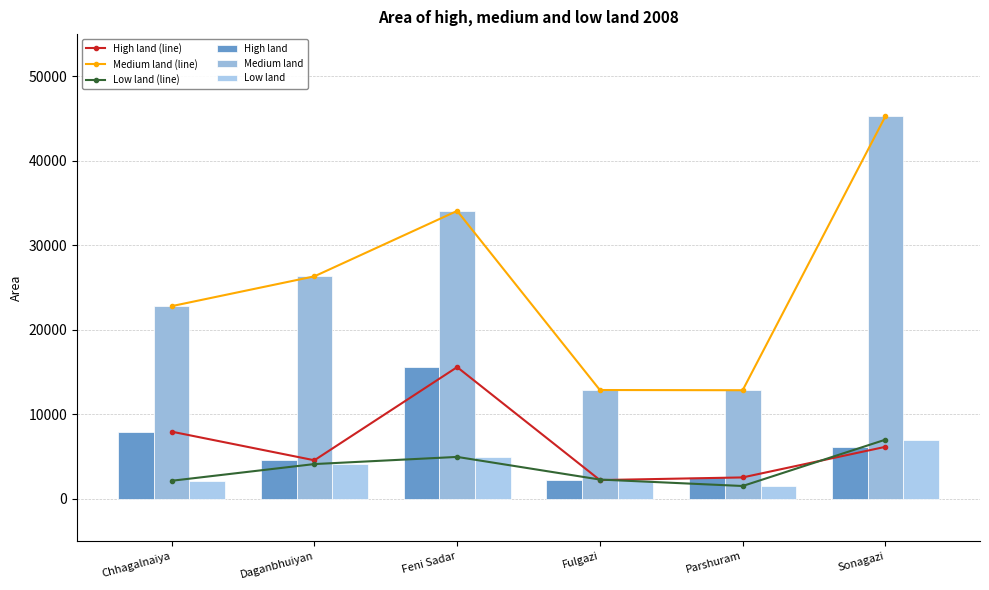

What are all the series names shown in the legend?

High land (line), Medium land (line), Low land (line), High land, Medium land, Low land